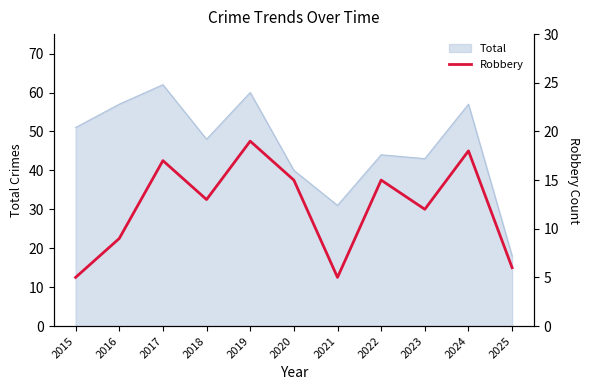

True or false: Total has a value of 57 at 2016.

True